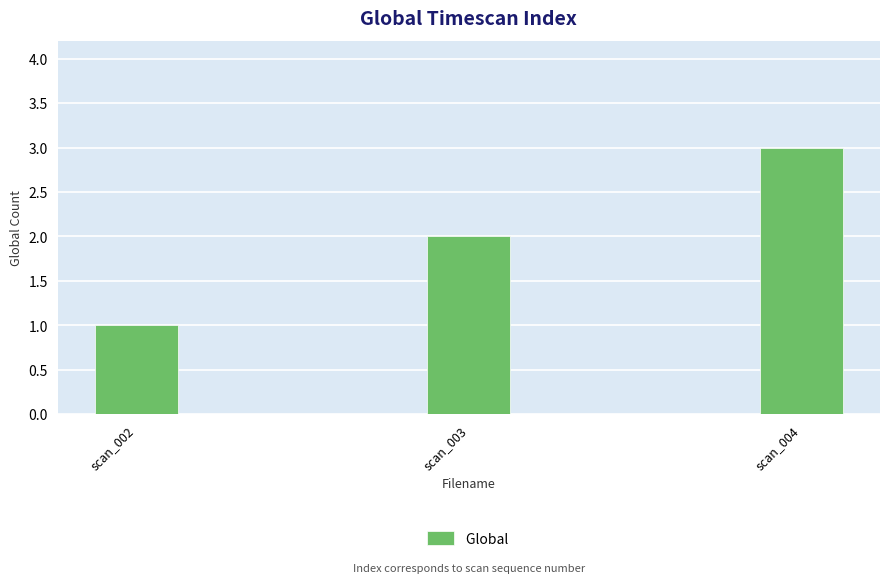

Reading left to right, transcribe all the data shown in this chart.

1	2	3